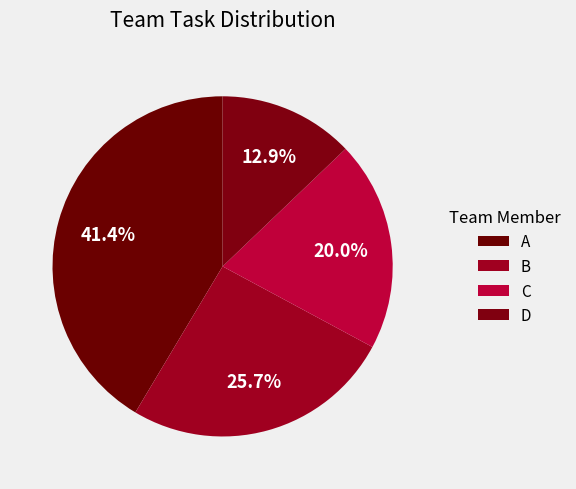

Does B represent more than half of the total?

No